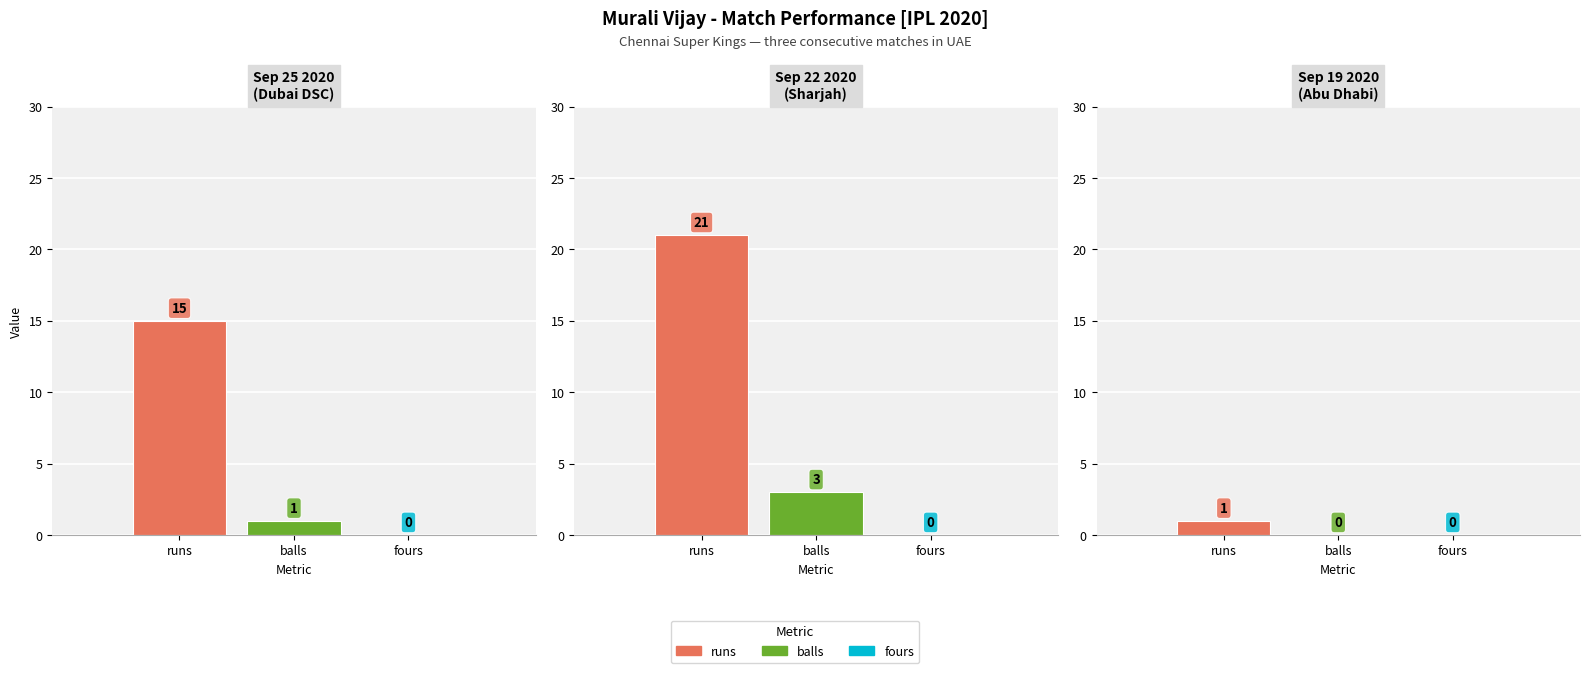

How many data points in balls are less than 1?

1